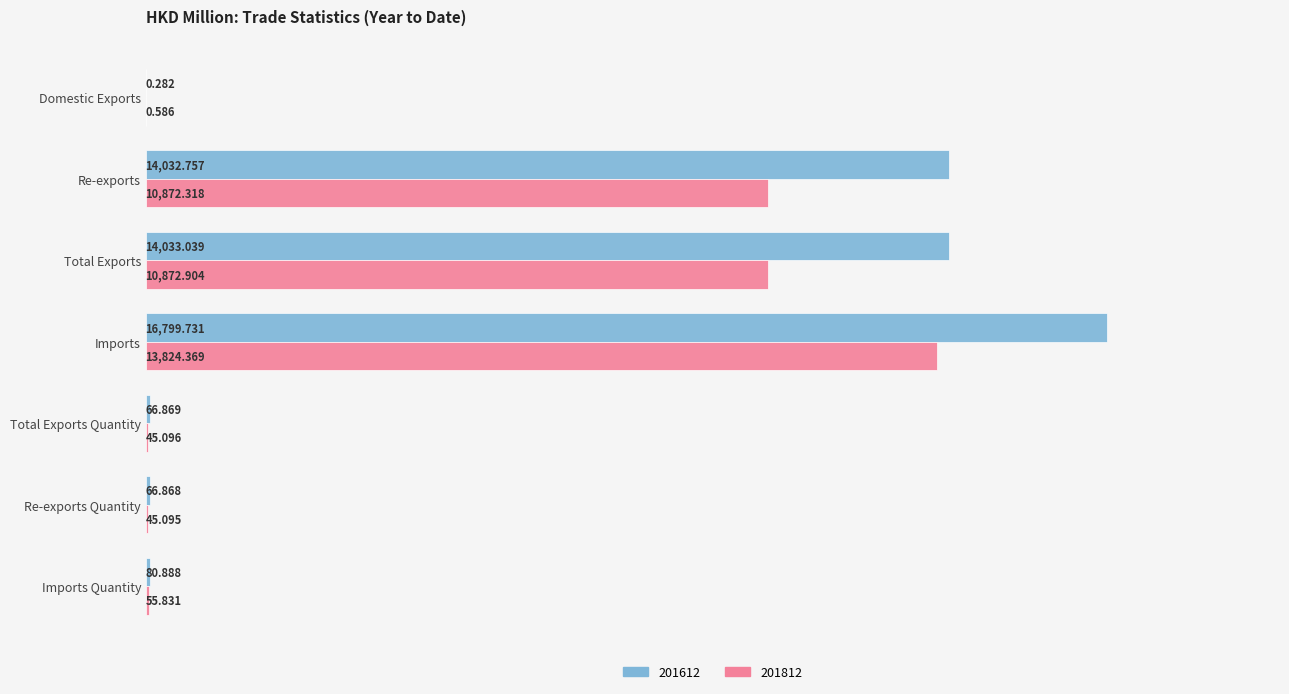

True or false: 201612 has a value of 9352.3 at Imports.

False